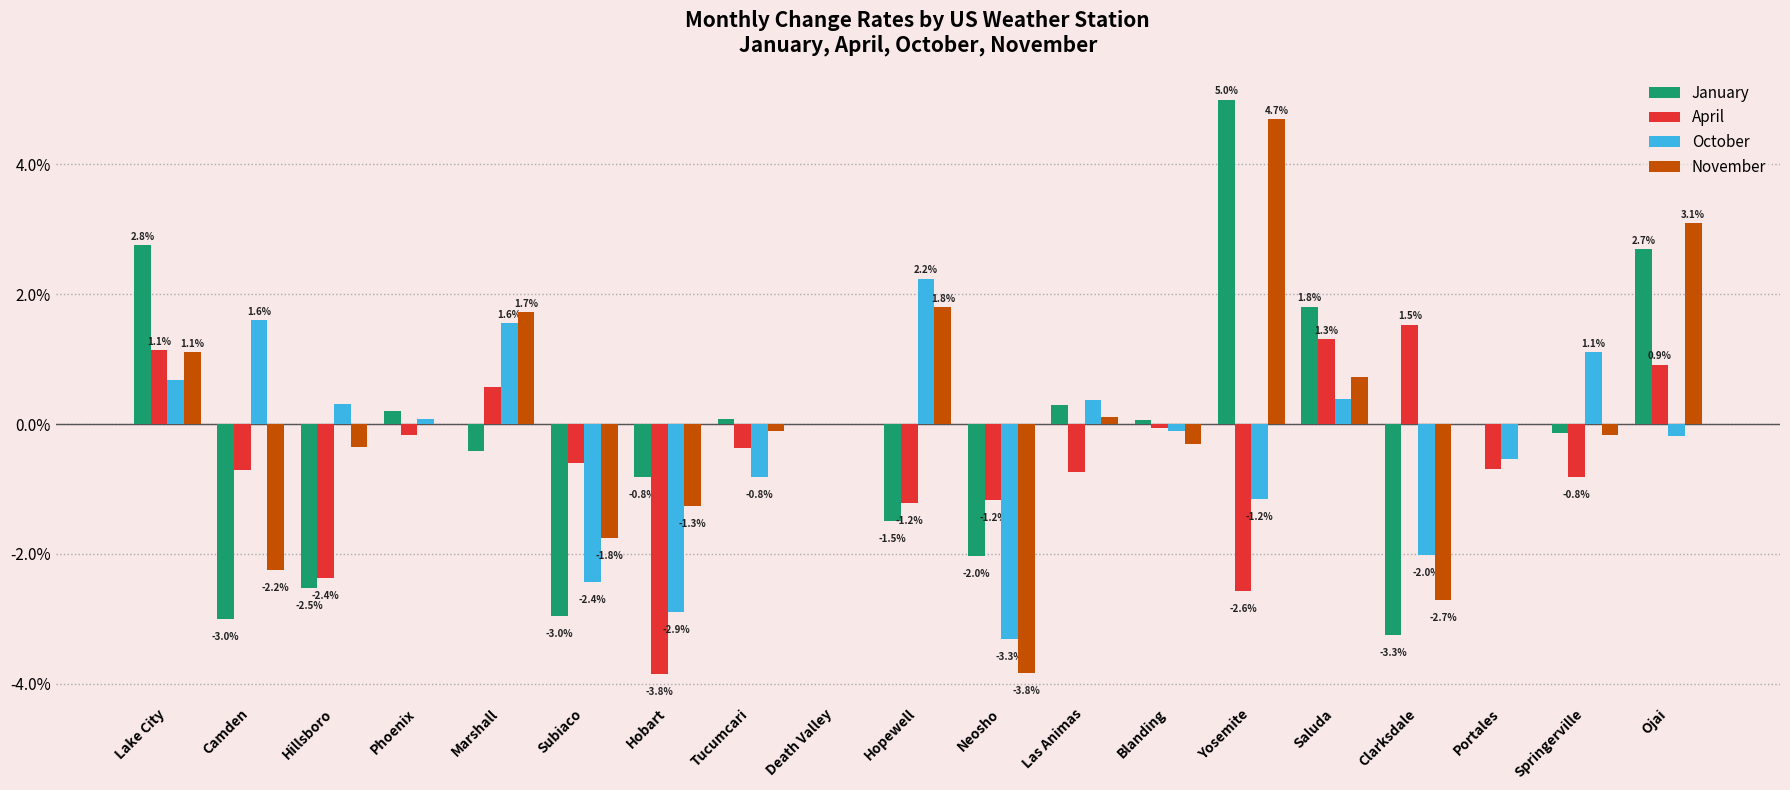

Rank the categories by October value from highest to lowest.

Hopewell, Camden, Marshall, Springerville, Lake City, Saluda, Las Animas, Hillsboro, Phoenix, Death Valley, Blanding, Ojai, Portales, Tucumcari, Yosemite, Clarksdale, Subiaco, Hobart, Neosho